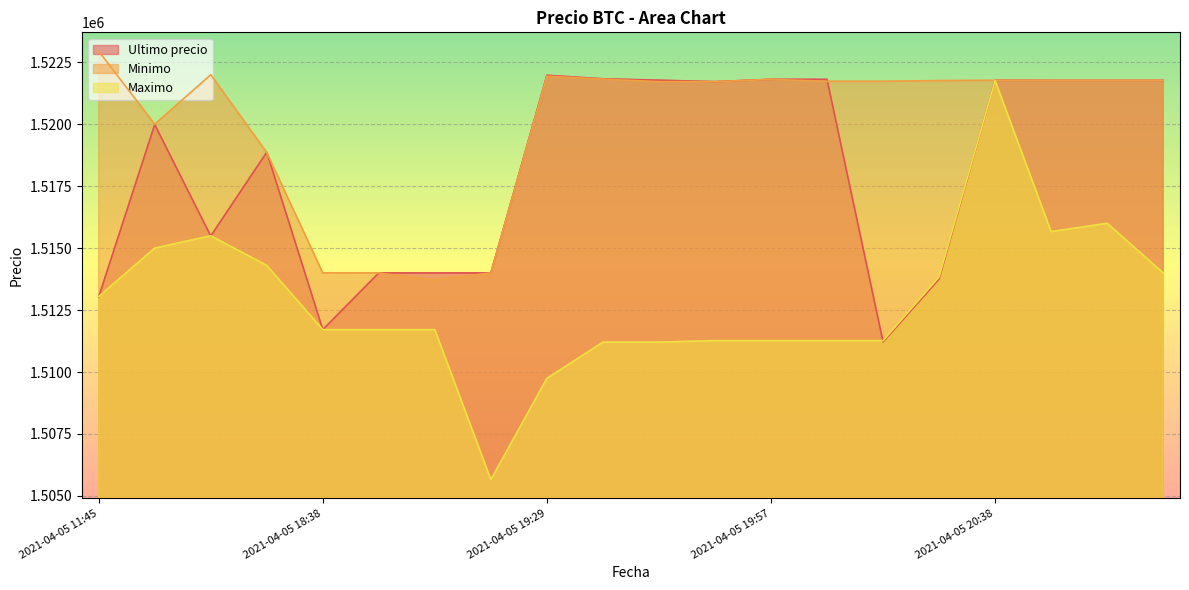

At which category is the sum across all series the highest?

2021-04-05 20:38